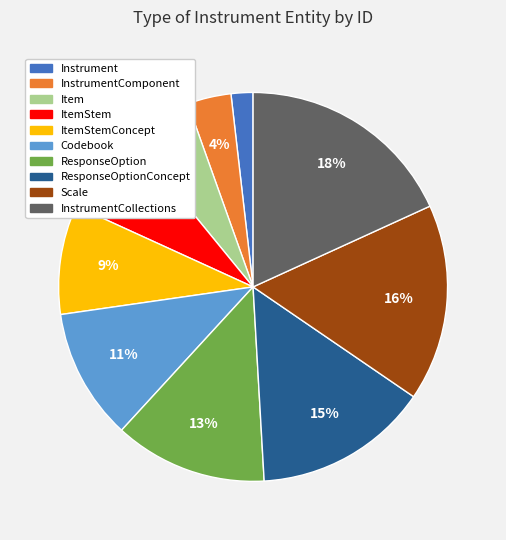

The Scale slice represents 30% of the pie. True or false?

False